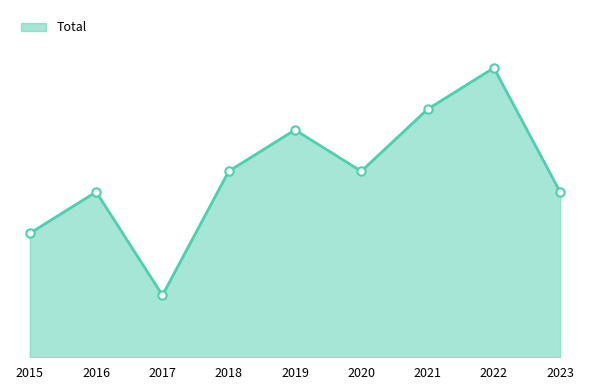

What is the difference between the values at 2016 and 2015?

2